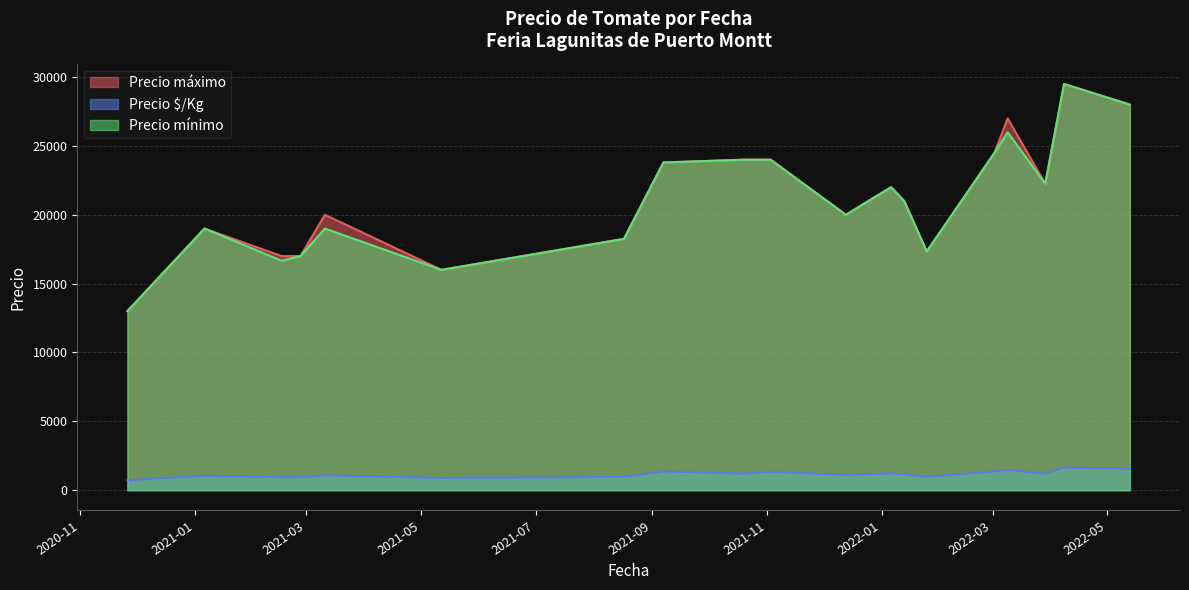

What is the total value across all series at 22?

28778